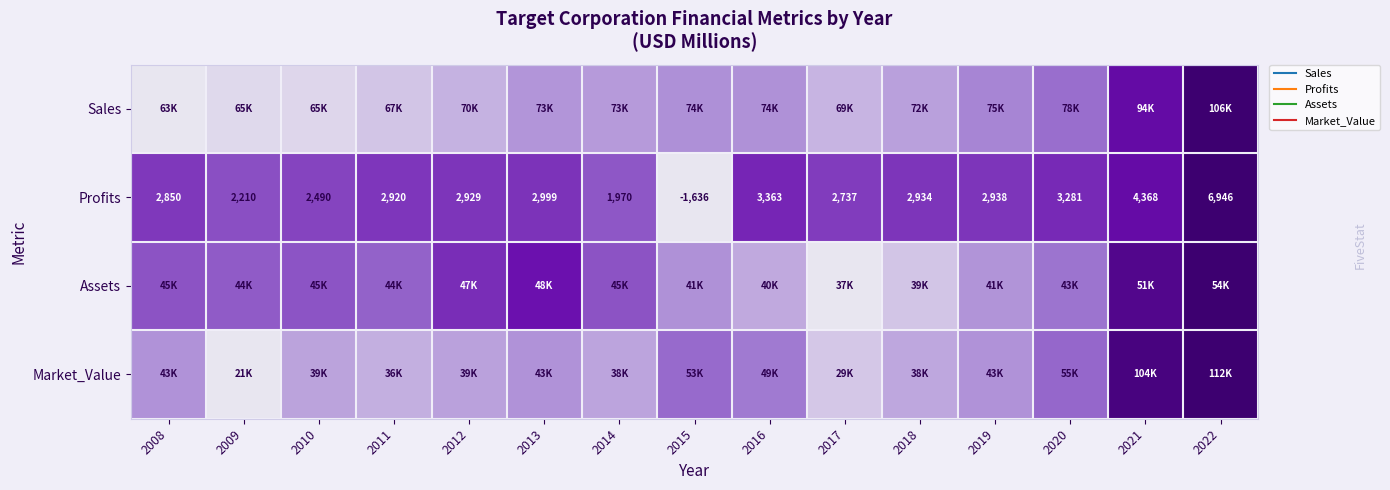

Which series changed the most between 2013 and 2014?

Assets